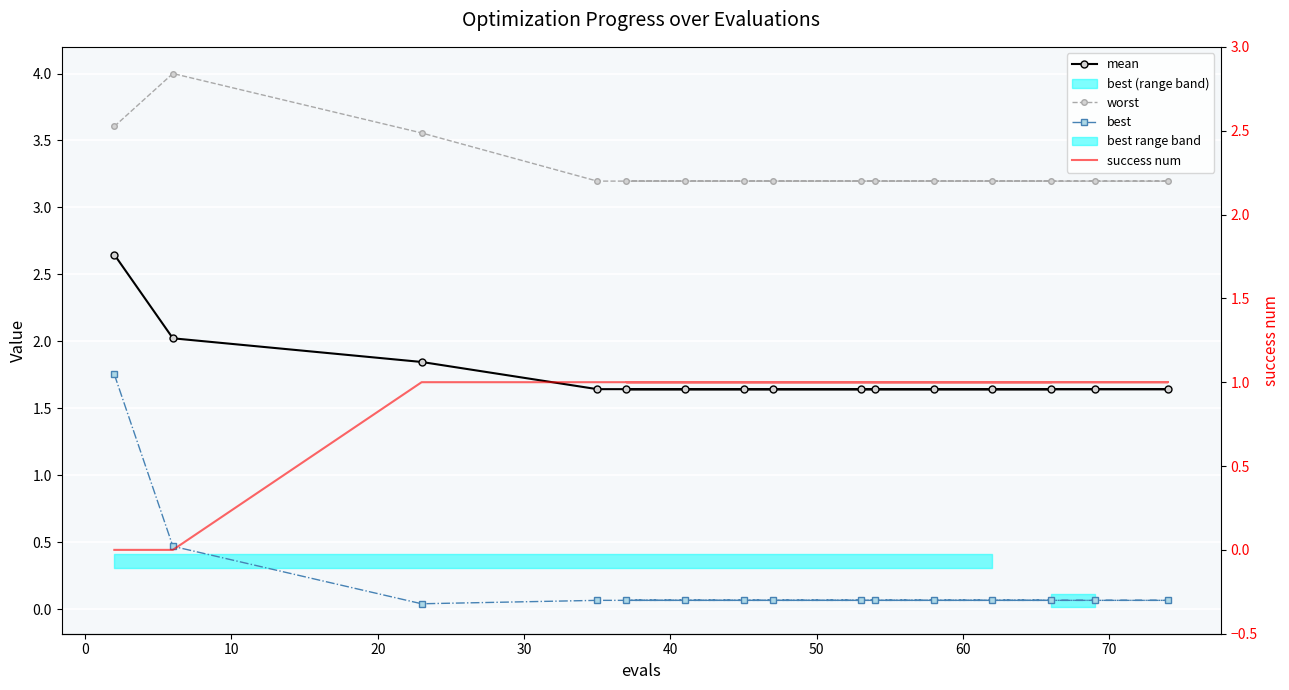

List the series in order of their overall mean, highest first.

worst, mean, success num, best